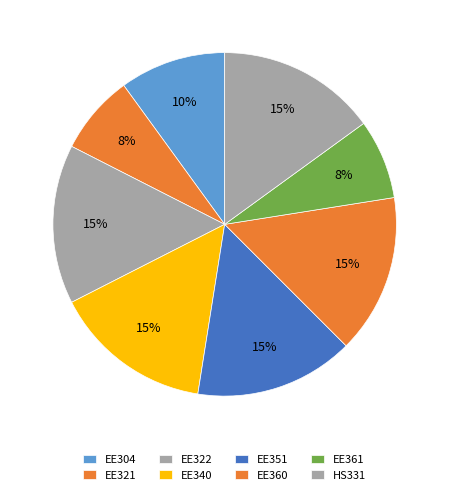

Count the number of slices in the pie.

8